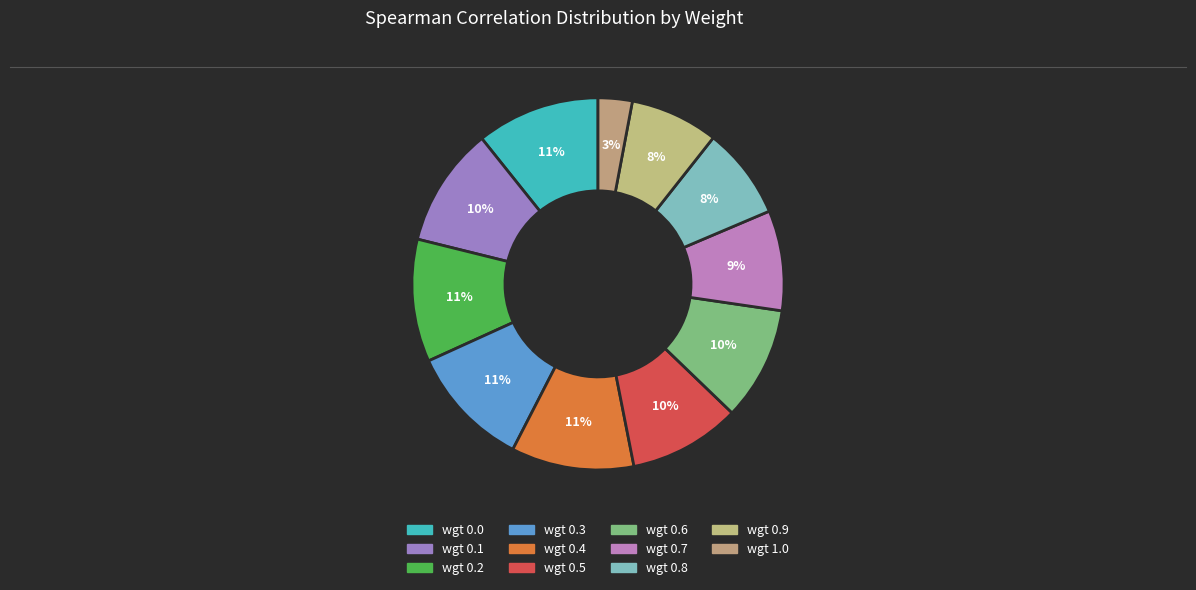

The wgt 0.2 slice represents 1% of the pie. True or false?

False